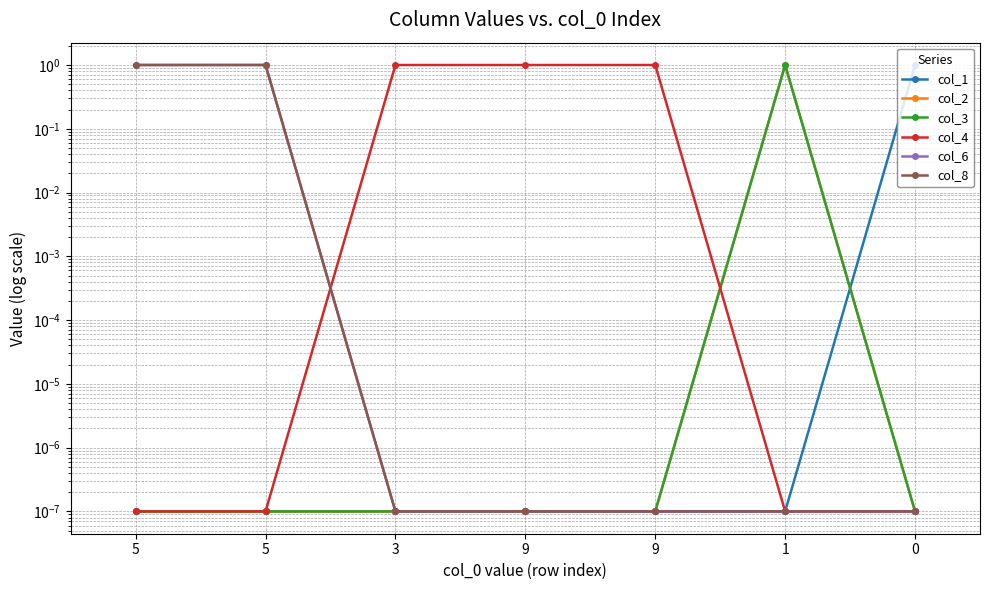

What is the difference between the highest and lowest values at 1?

1.0